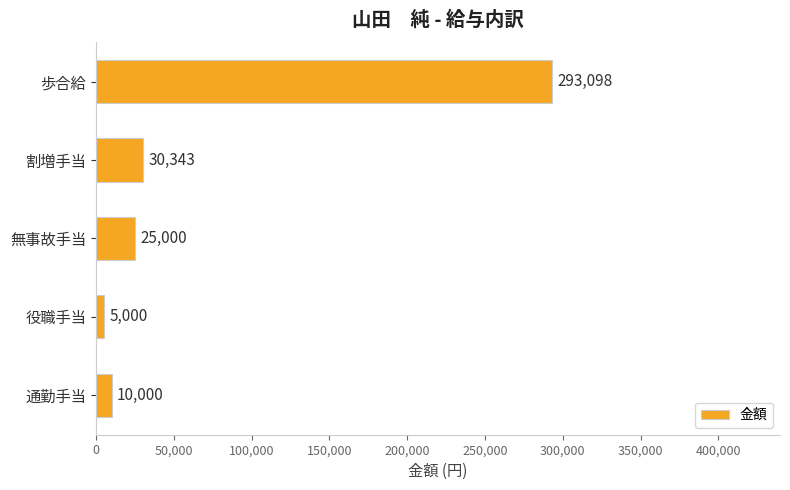

What is the difference between the maximum and second lowest values?

283098